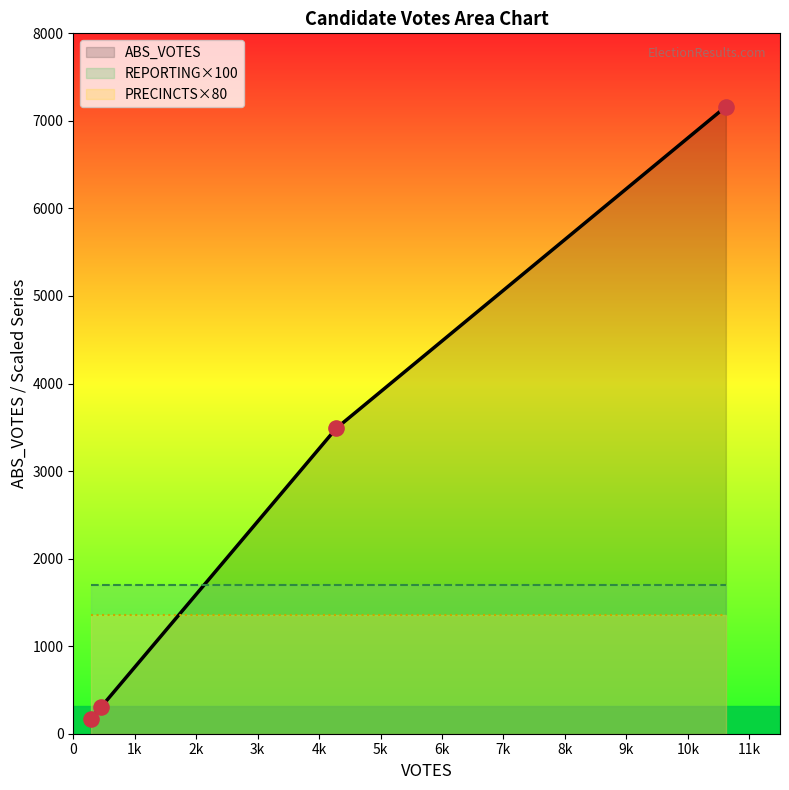

Which series contains the highest Y value?

ABS_VOTES